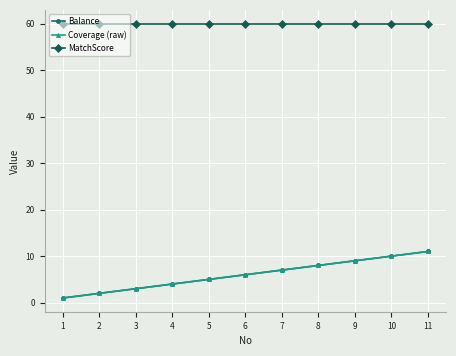

True or false: Balance and MatchScore cross at least once.

False